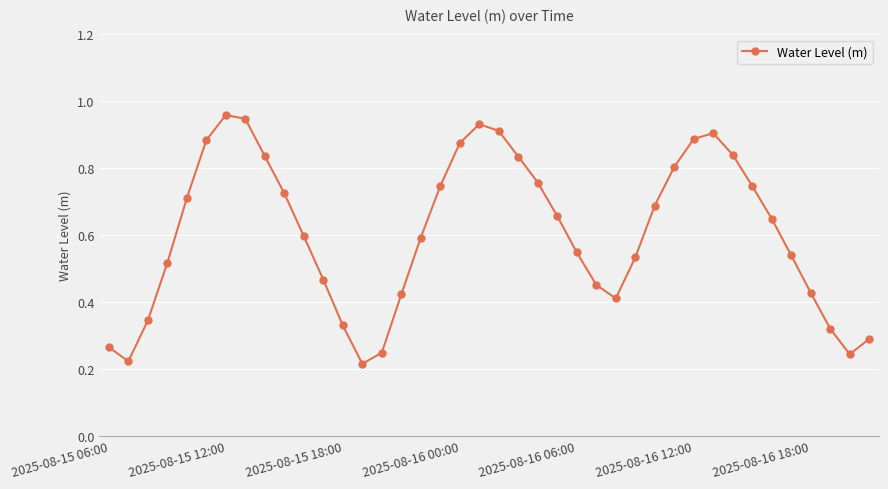

How many categories are shown in the chart?

40